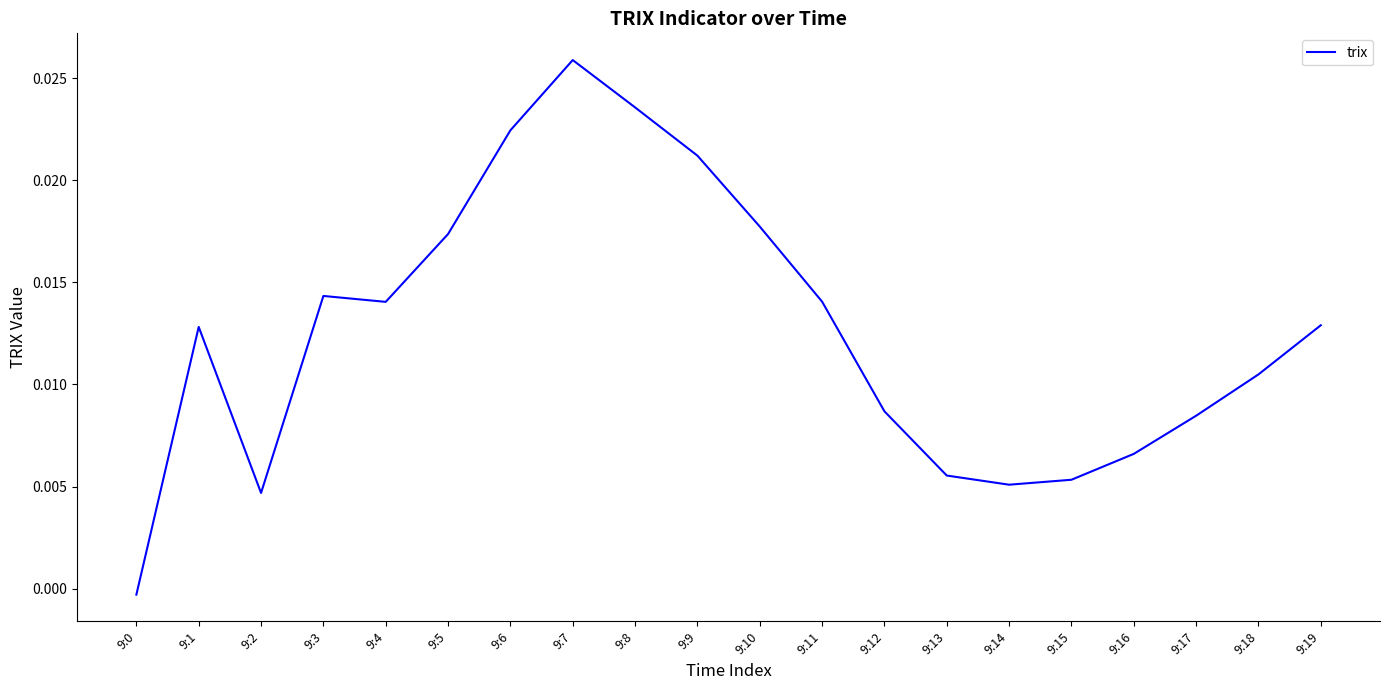

What is the sum of all values?

0.3